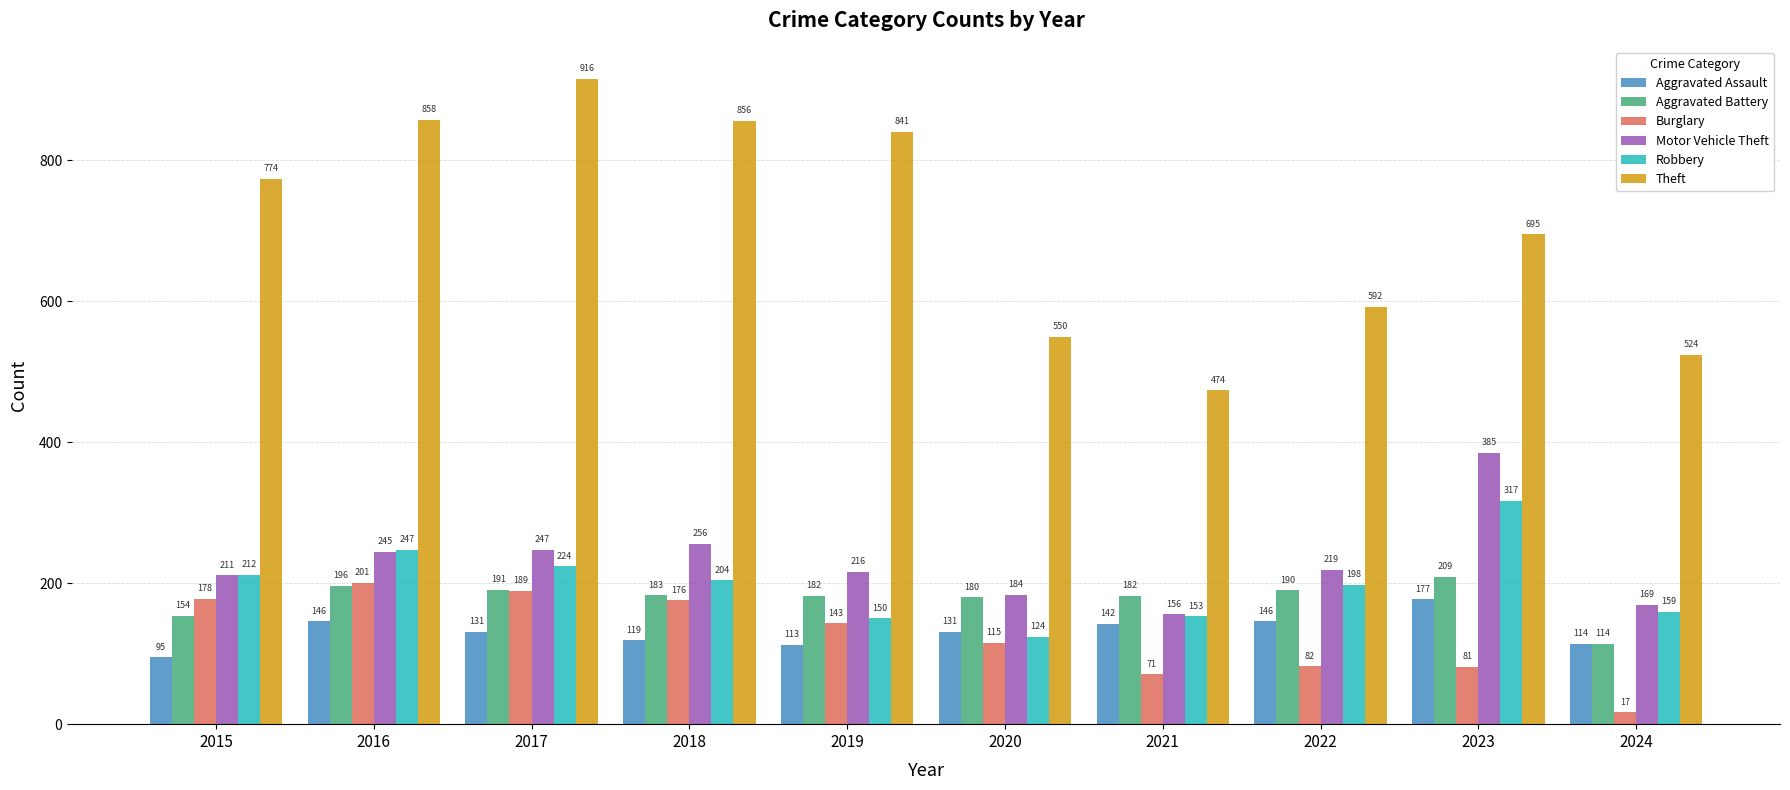

True or false: Aggravated Assault has a value of 318 at 2023.

False